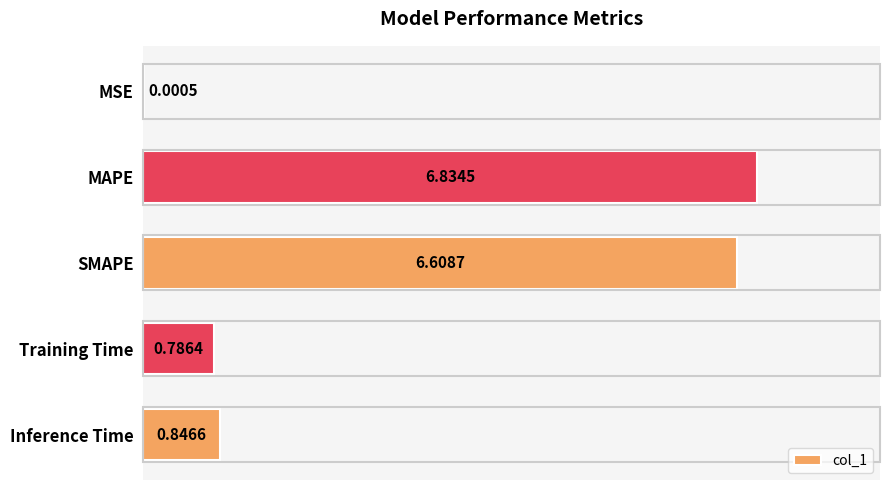

Which category has the highest value across all series?

MAPE